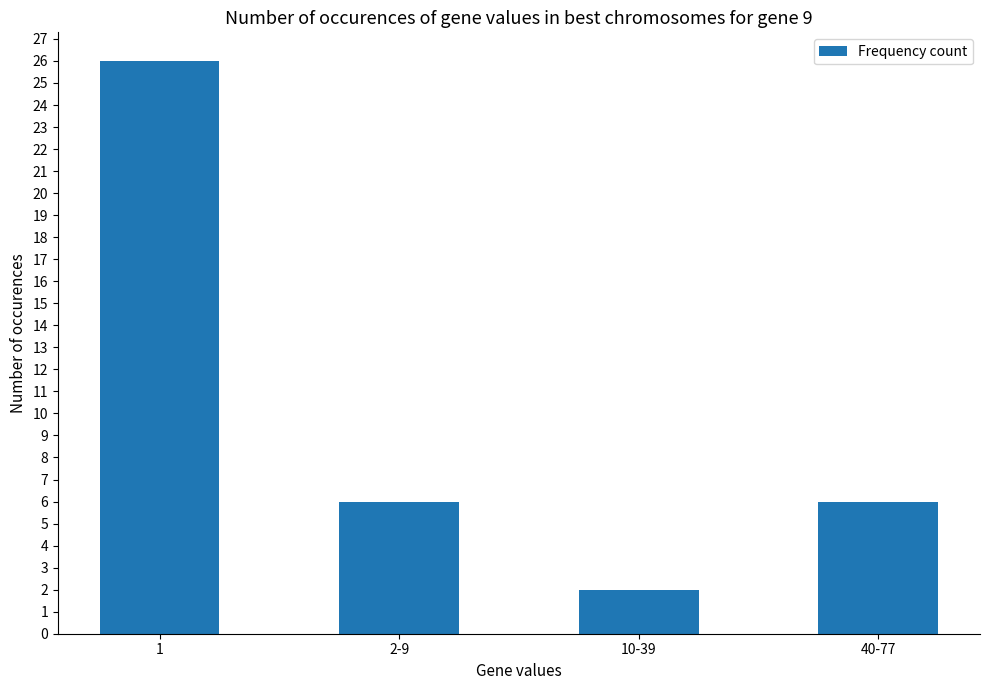

Approximately how many times larger is the value at 10-39 compared to 40-77?

0.3